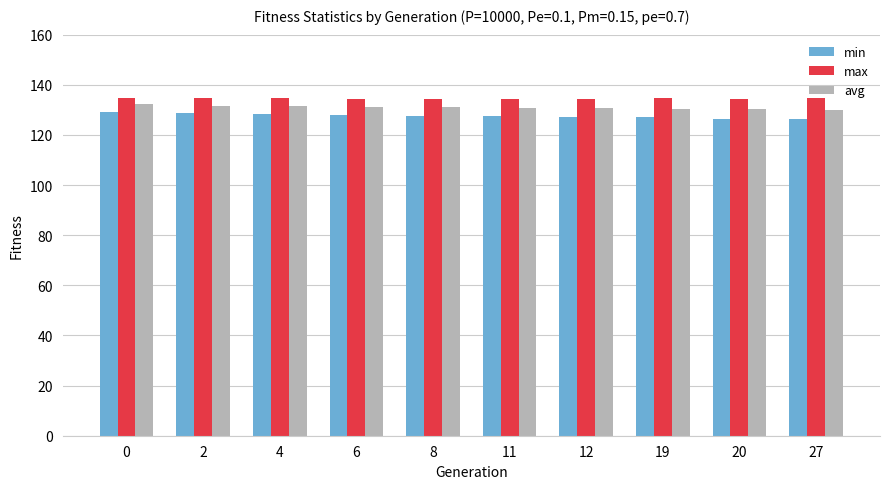

What is the spread (max minus min) of values at 6?

6.4